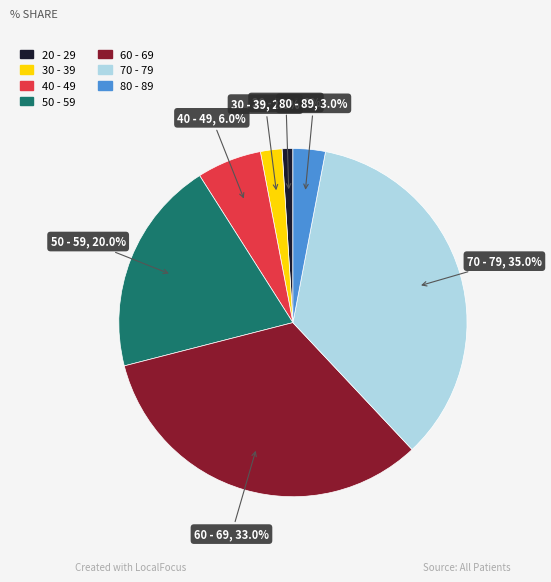

To the nearest percent, what is the average slice percentage?

14%